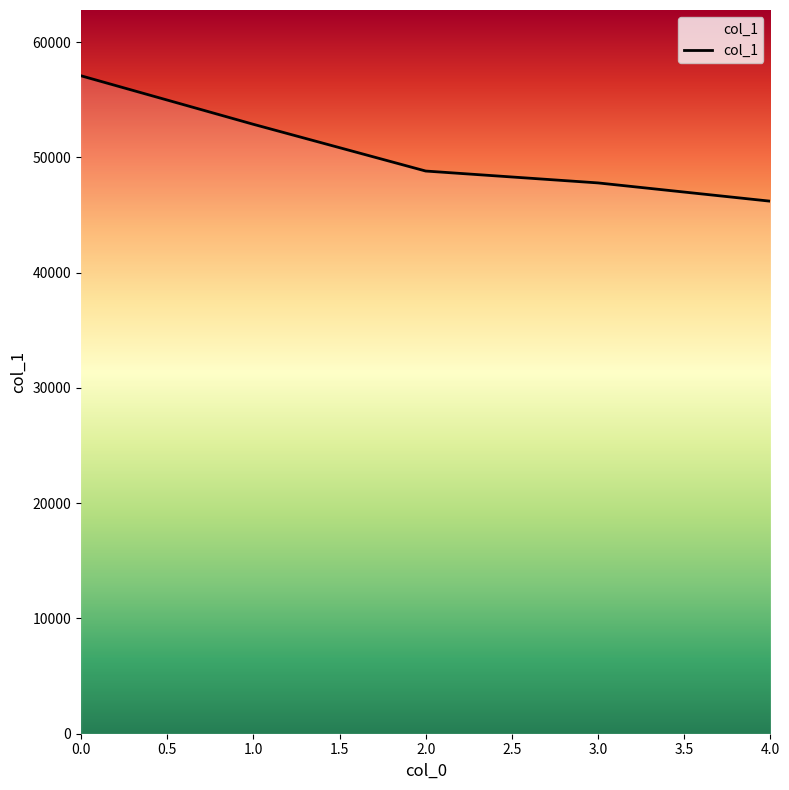

What is the ratio of the value at 1.0 to the value at 4.0?

1.1